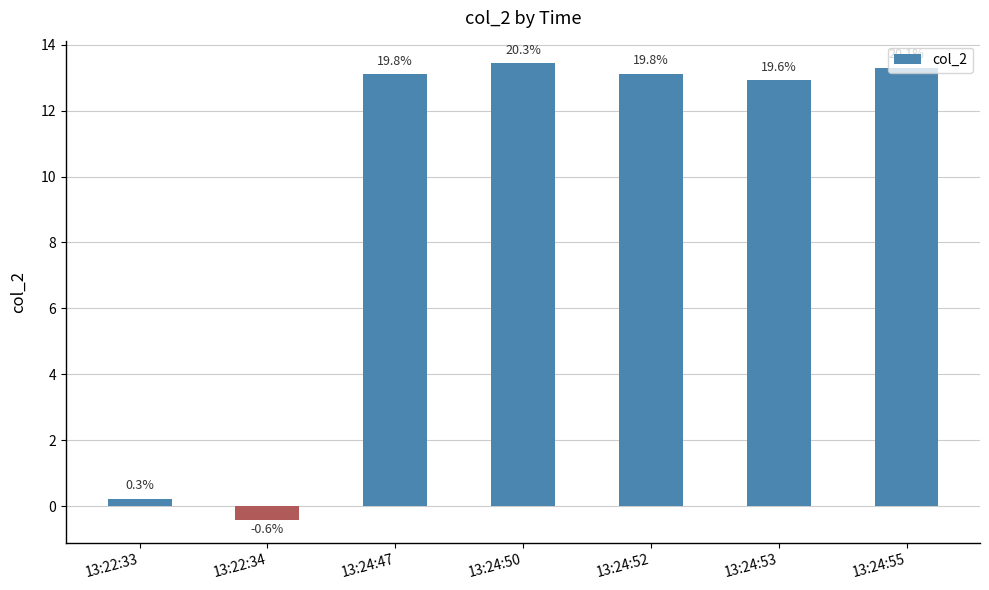

What is the change in value from 13:22:33 to 13:24:52?

+12.9